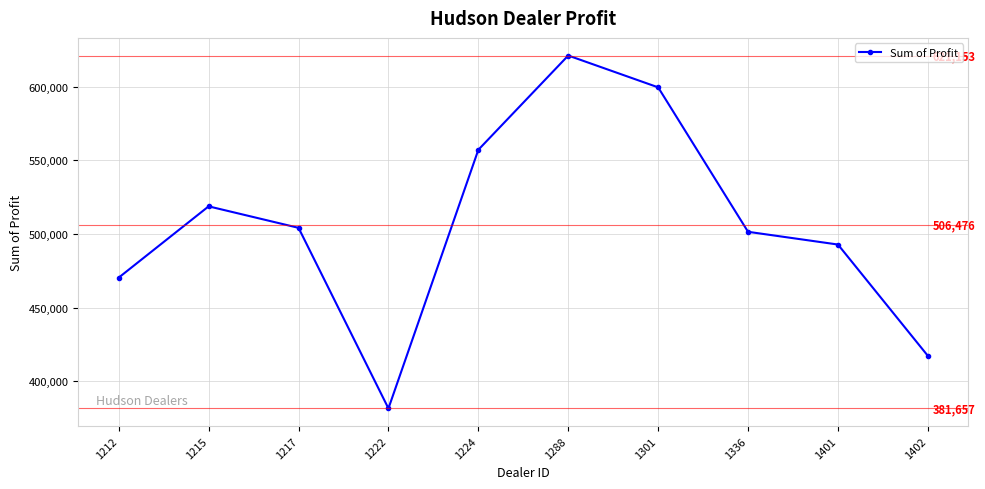

What is the difference between the values at 1288 and 1224?

63963.0